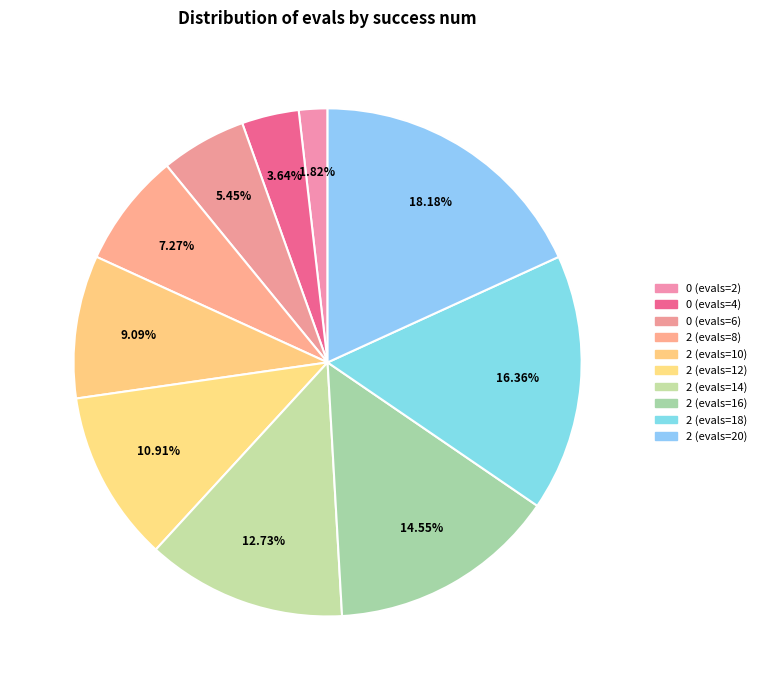

Which slice is the largest?

2 (evals=20)